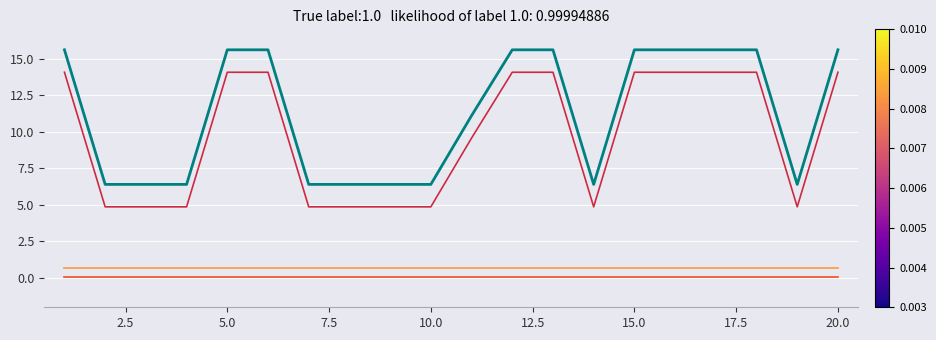

What is the maximum value shown in the chart?

15.6